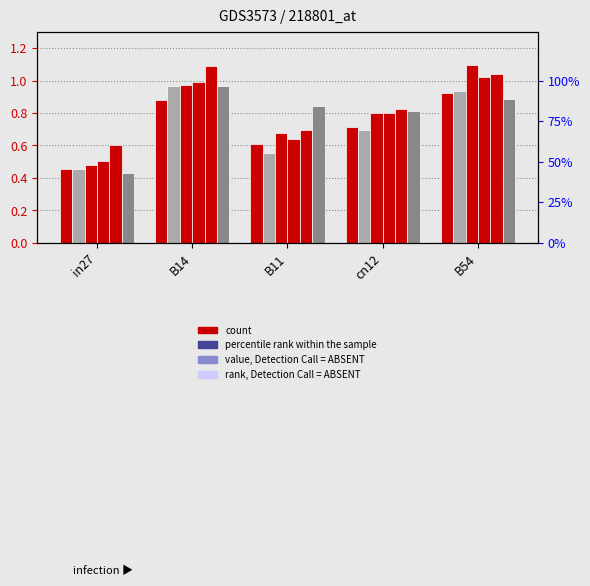

What is the greatest value displayed?

1.1